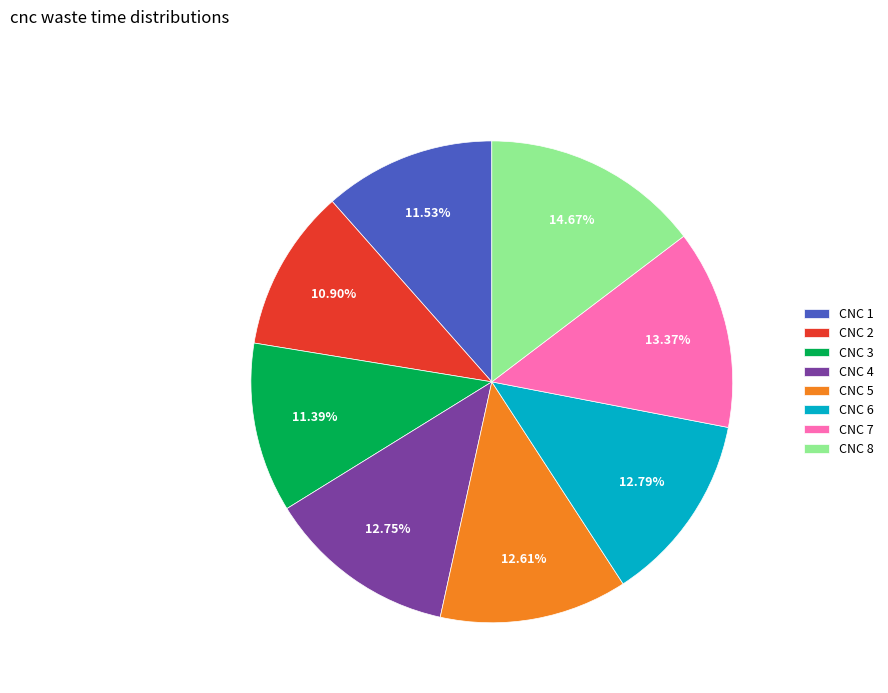

Is the sum of CNC 4 and CNC 8 greater than half?

No